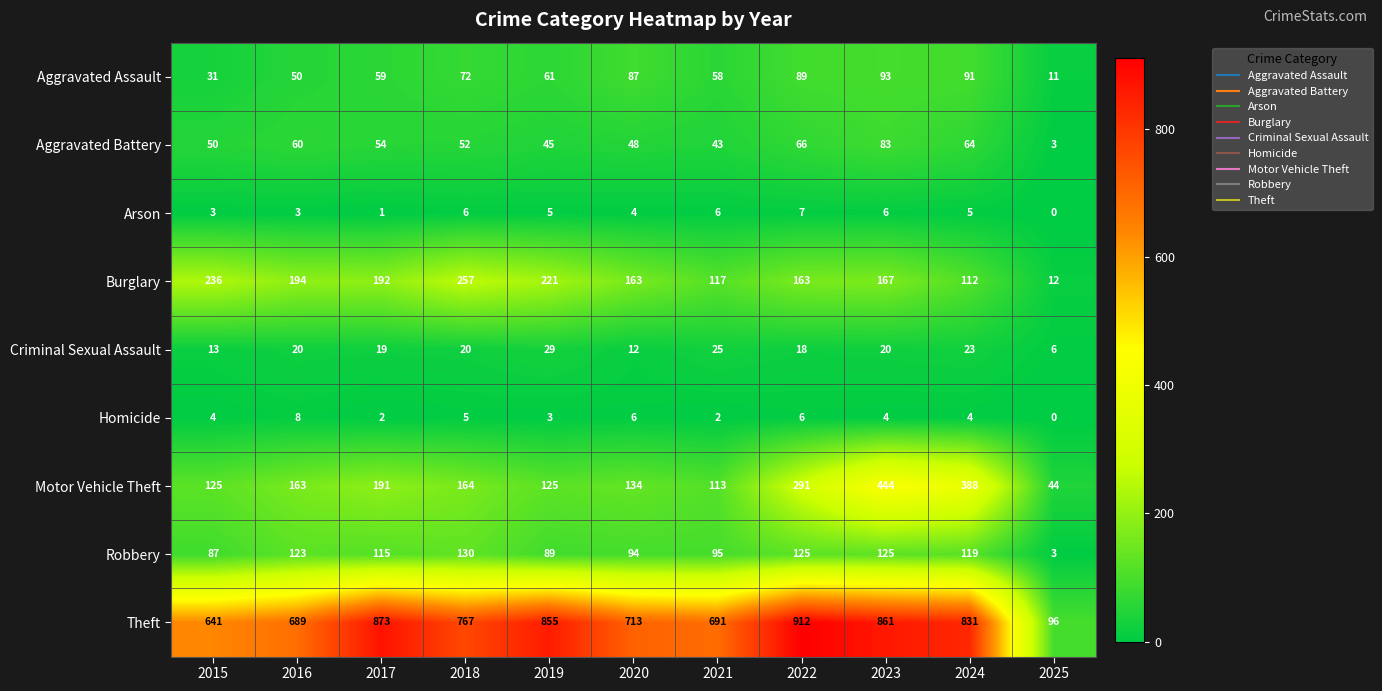

At which category is the sum across all series the highest?

2023